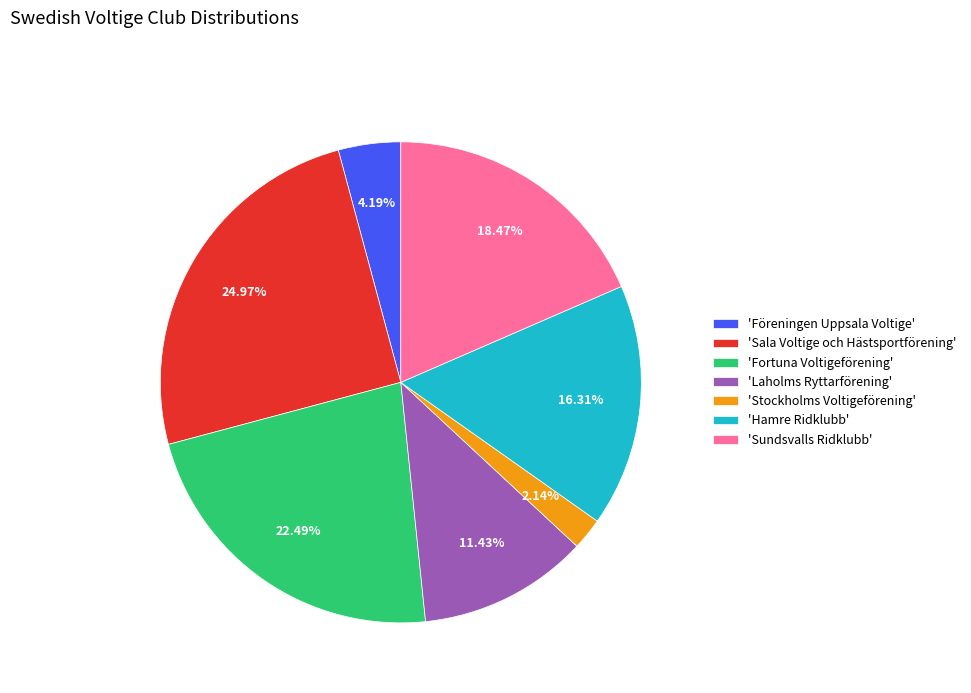

Do 'Föreningen Uppsala Voltige' and 'Sundsvalls Ridklubb' together represent more than half of the pie?

No